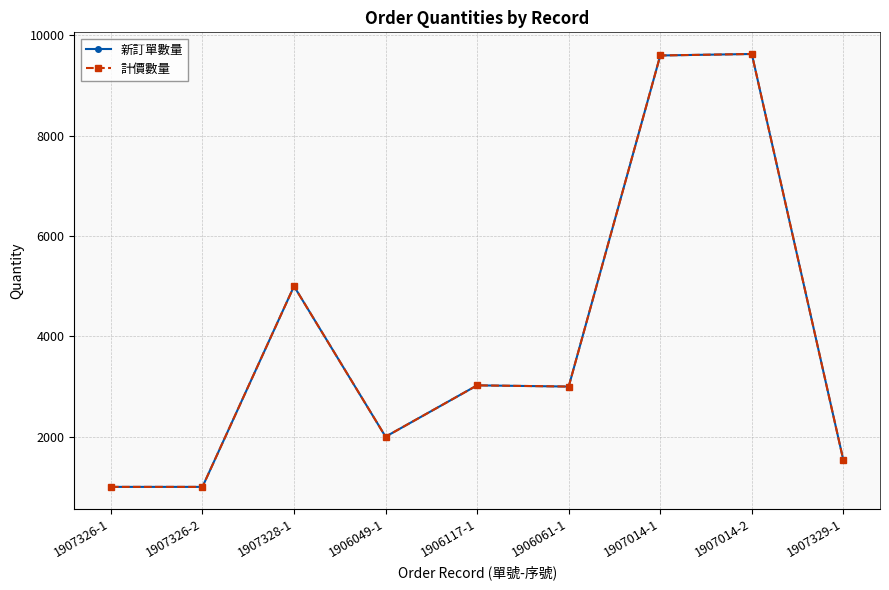

Between 1907326-1 and 1906117-1, which is larger?

1906117-1